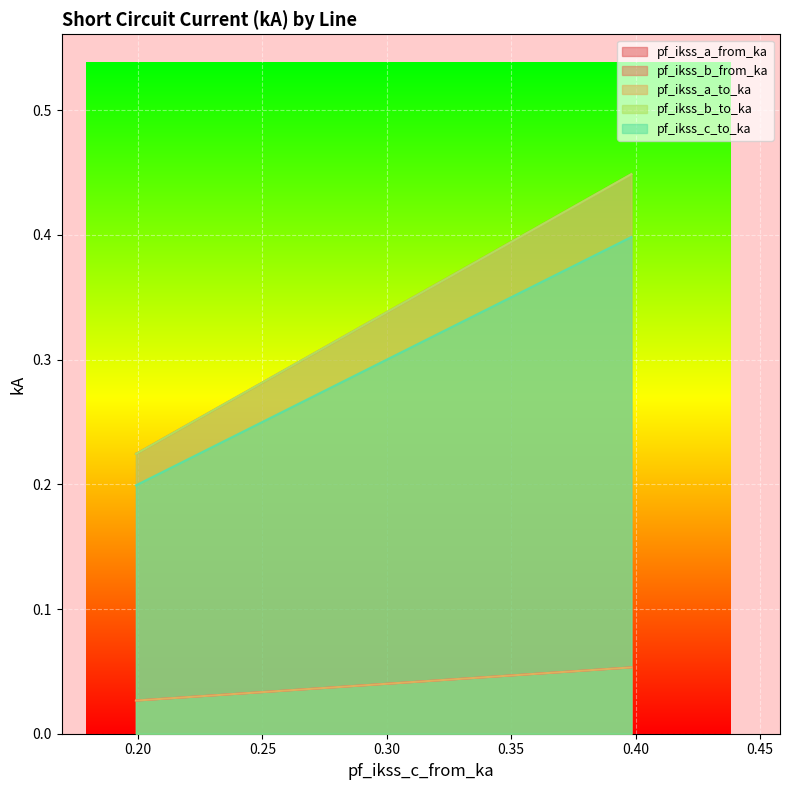

What is the highest value of the pf_ikss_c_to_ka series?

0.4